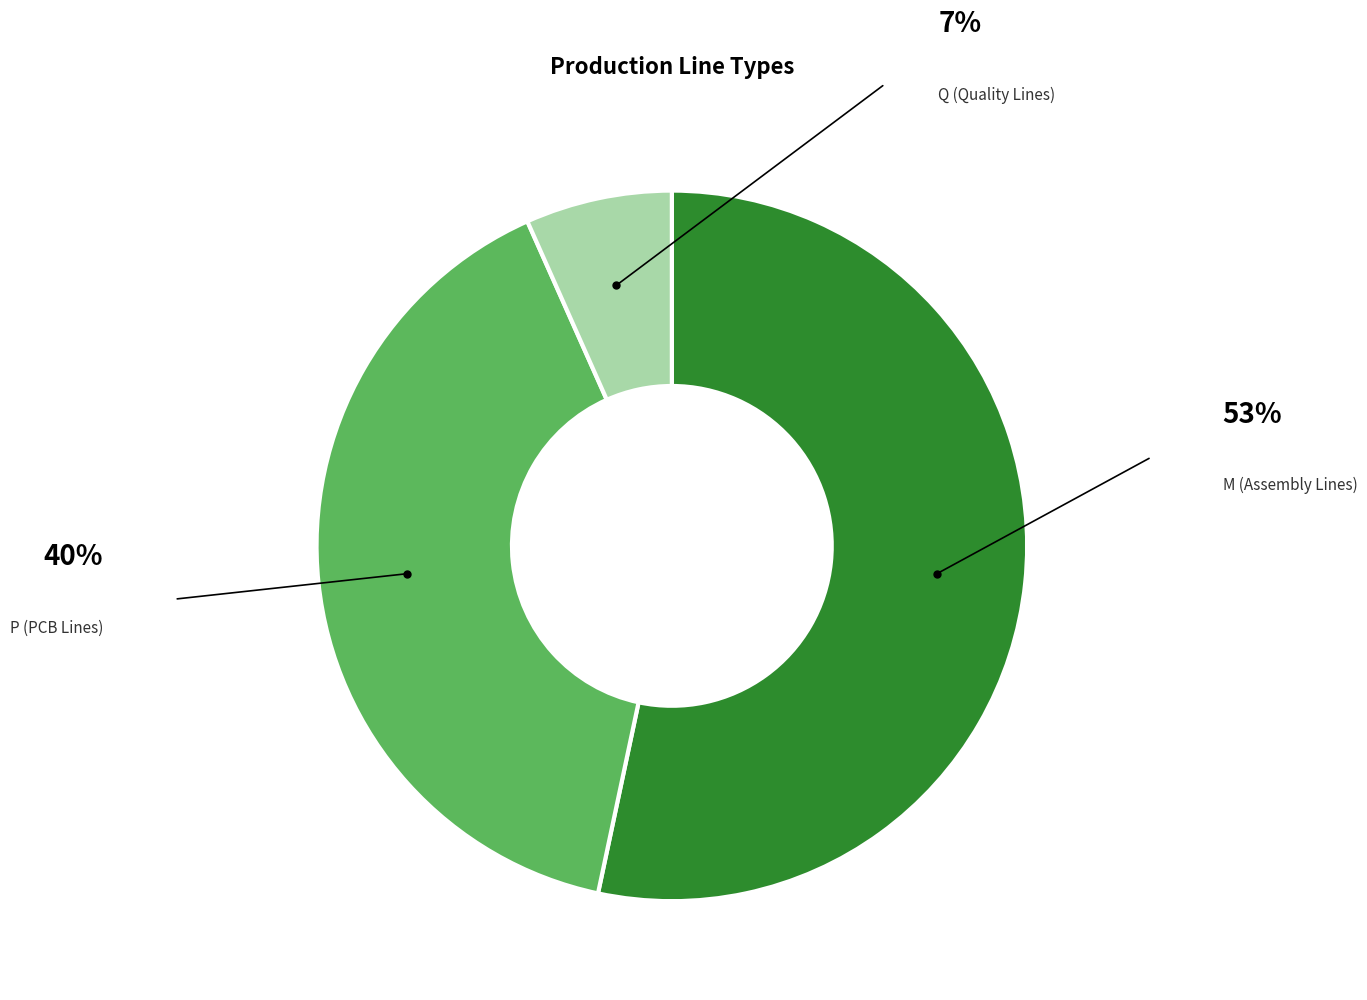

How many slices are in this pie chart?

3